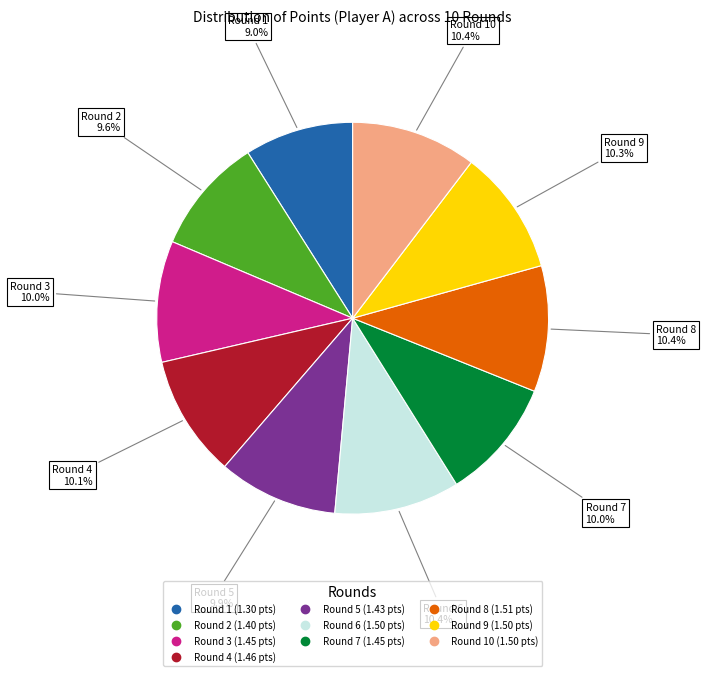

How many slices are in this pie chart?

10